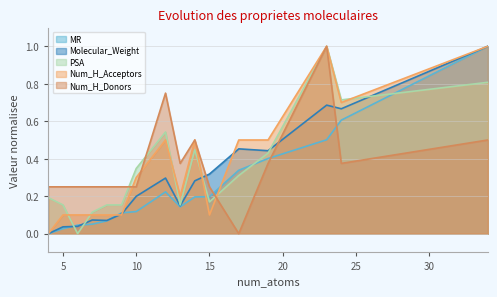

How many values in PSA are above zero?

15